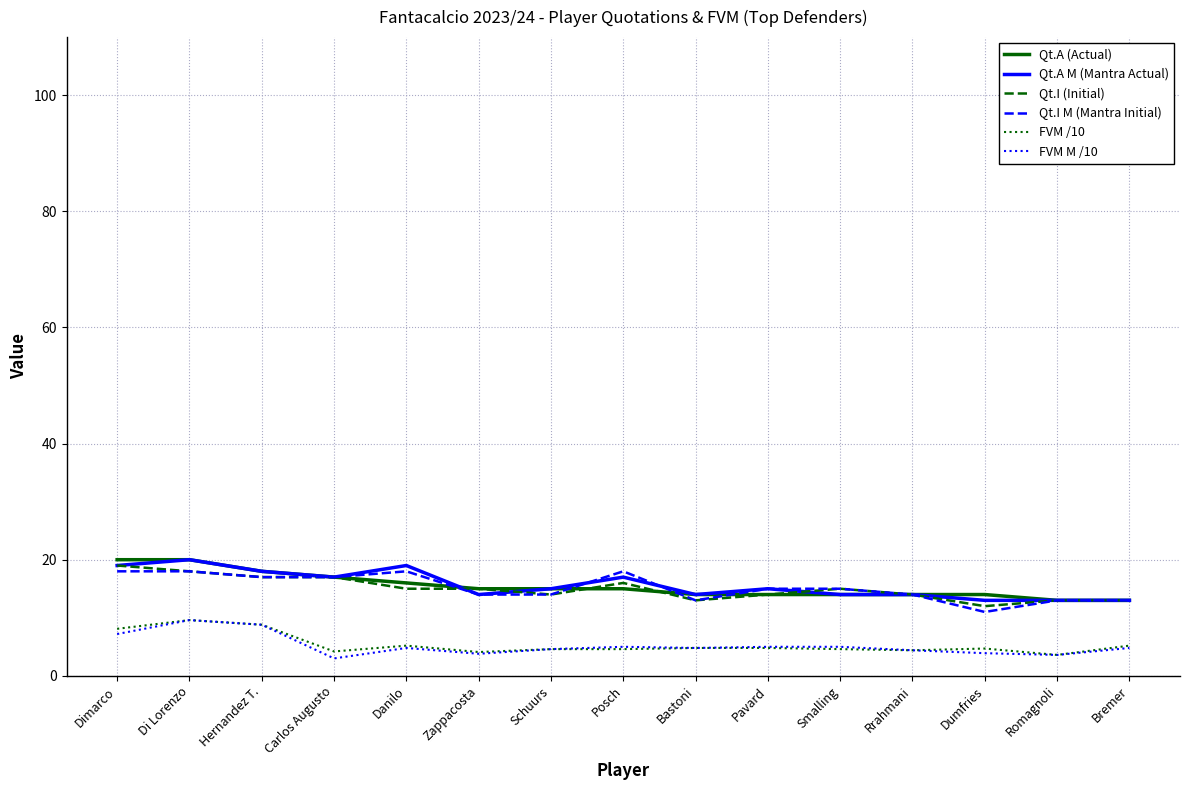

What is the minimum value shown in the chart?

3.0